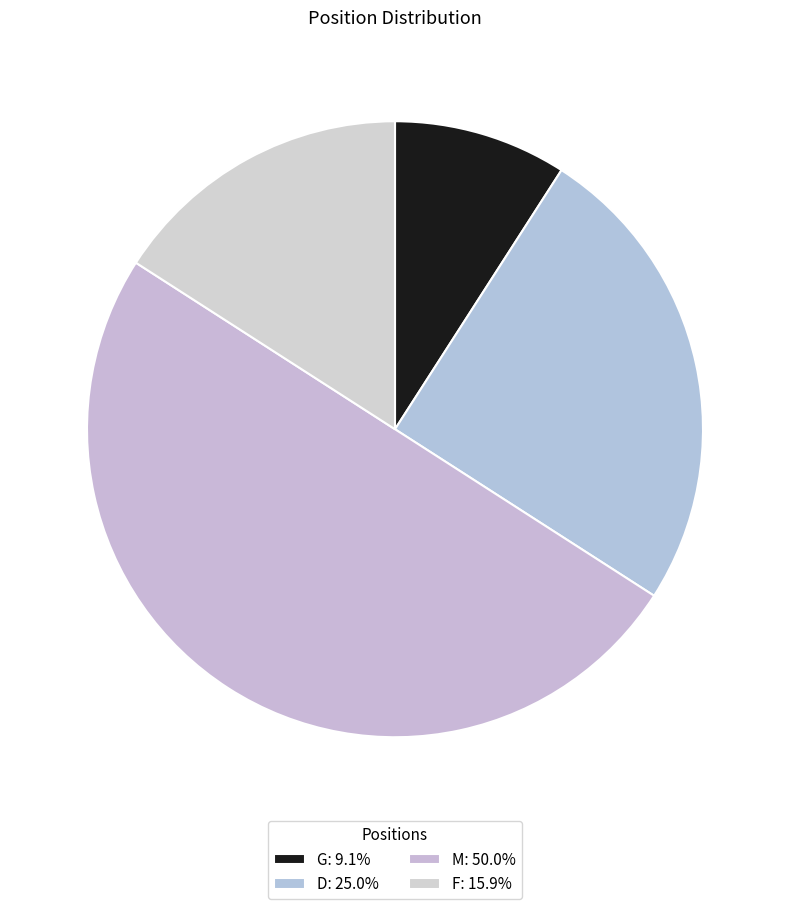

Is there any slice that represents more than half of the pie?

No